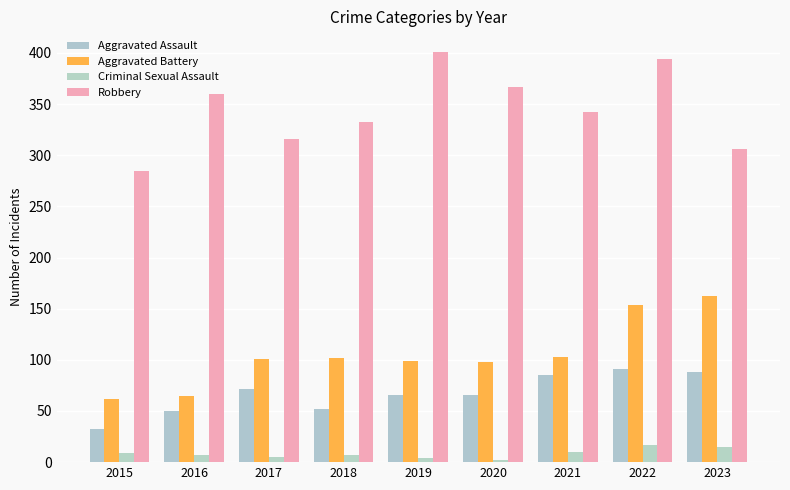

The Robbery series shows 285 at 2015. True or false?

True